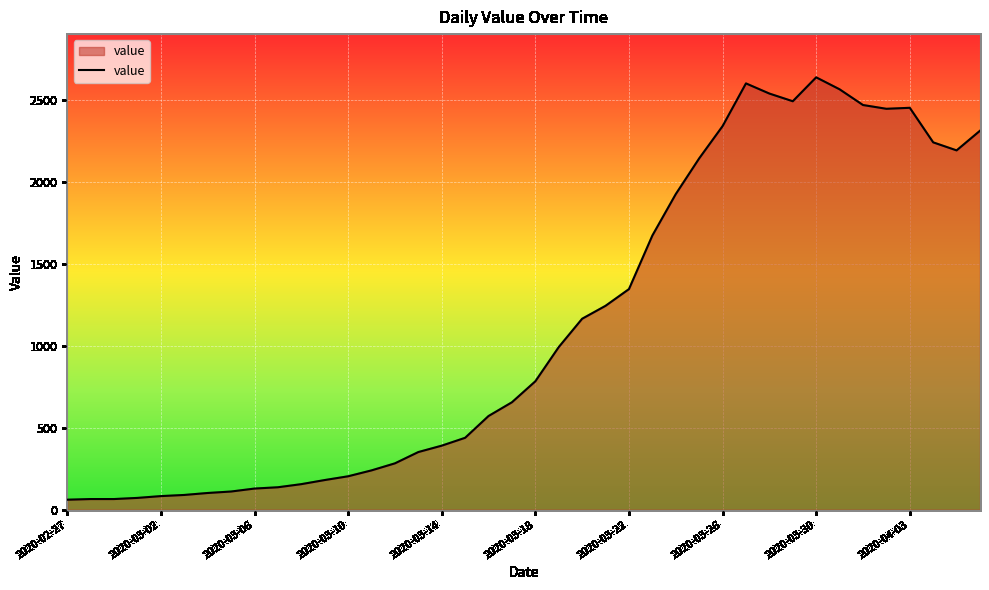

What is the minimum value shown in the chart?

61